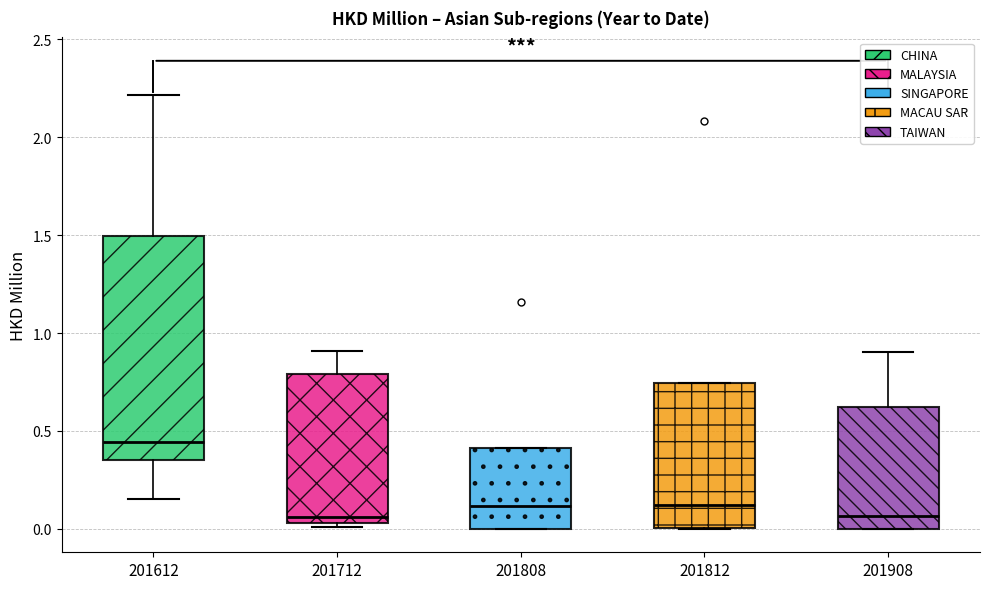

Reading left to right, transcribe this box plot: for each box, give where its median line is, the range the box spans, and where its two whiskers end, as read against the y-axis. The values are not printed on the chart, so give them approximately, as read against the axis.

201612: median 0.45, box 0.35 to 1.50, whiskers 0.15 to 2.20
201712: median 0.05 (just above the box's lower edge), box 0.05 to 0.80, whiskers 0.00 to 0.90
201808: median 0.10, box 0.00 to 0.40, whiskers 0.00 to 0.40
201812: median 0.10, box 0.00 to 0.75, whiskers 0.00 to 0.75
201908: median 0.05, box 0.00 to 0.60, whiskers 0.00 to 0.90